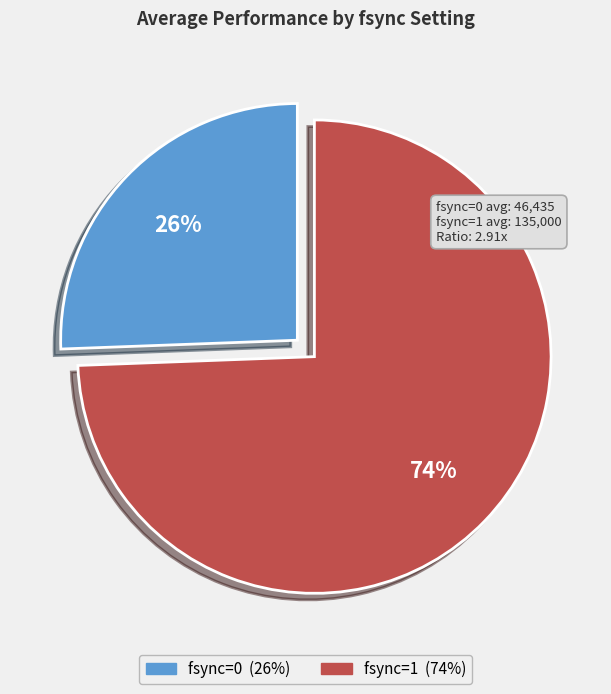

To the nearest percent, what percentage of the pie is fsync=1?

74%